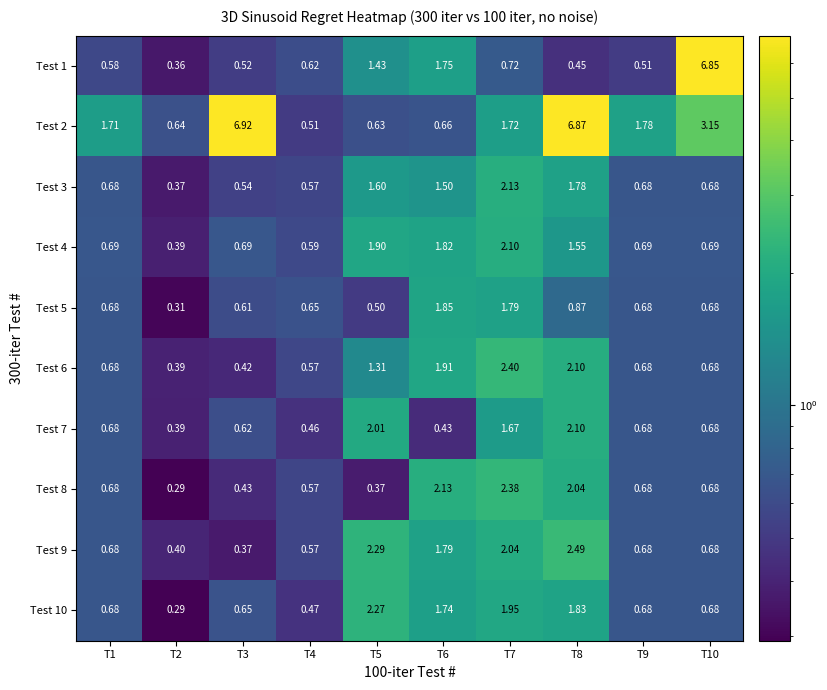

Is the value of Test 3 at T10 greater than the value of Test 4 at T4?

Yes